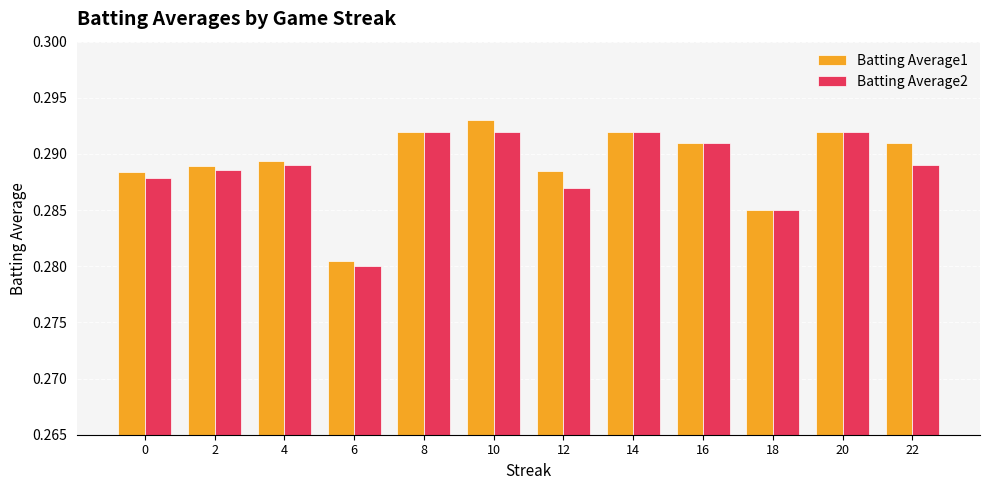

Is the value of Batting Average1 at 0 greater than the value of Batting Average2 at 18?

Yes